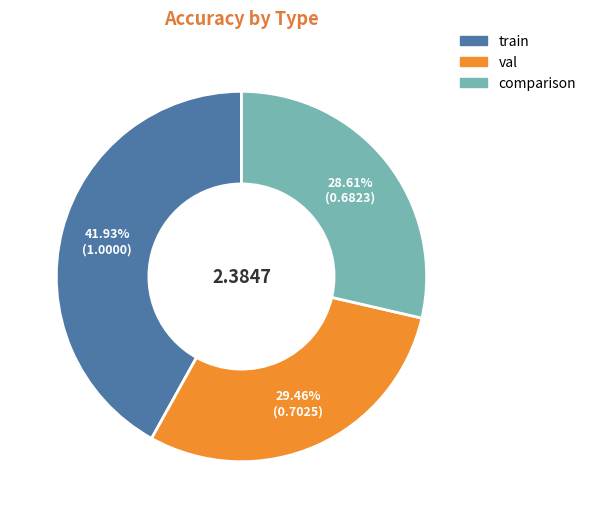

Is it true that comparison is 40% of the pie?

False